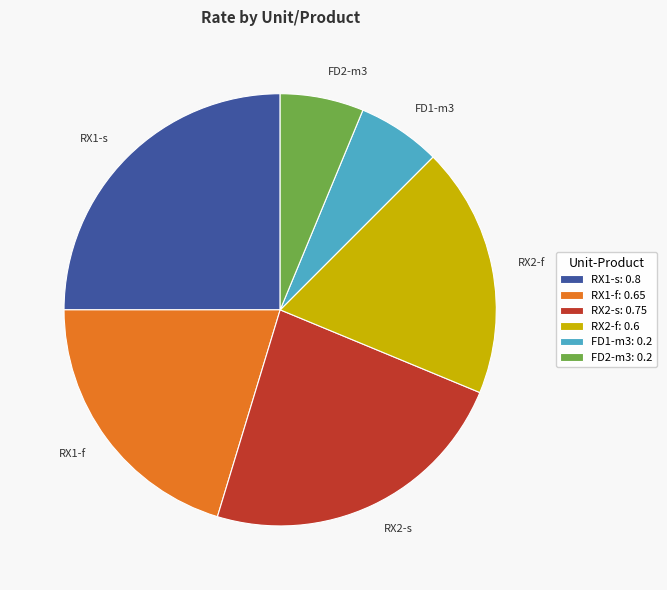

Combined, do RX1-s and FD2-m3 account for over 50%?

No